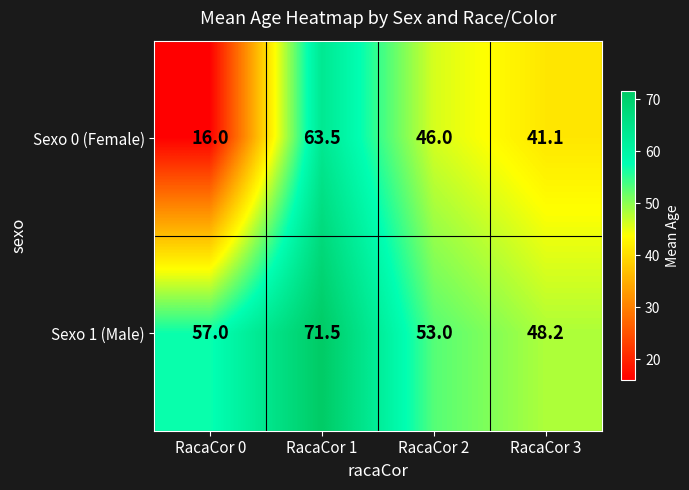

At which category does the chart reach its peak across all series?

RacaCor 1